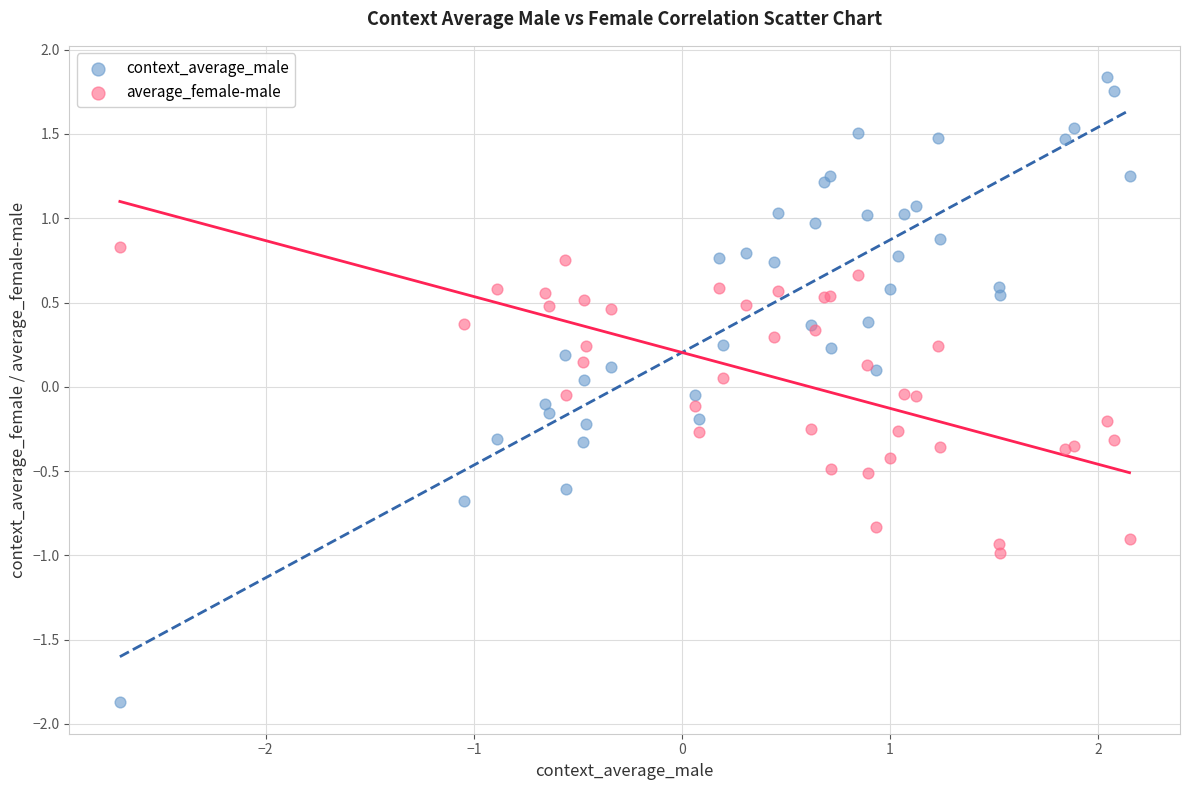

Which series reaches the minimum Y coordinate?

context_average_male